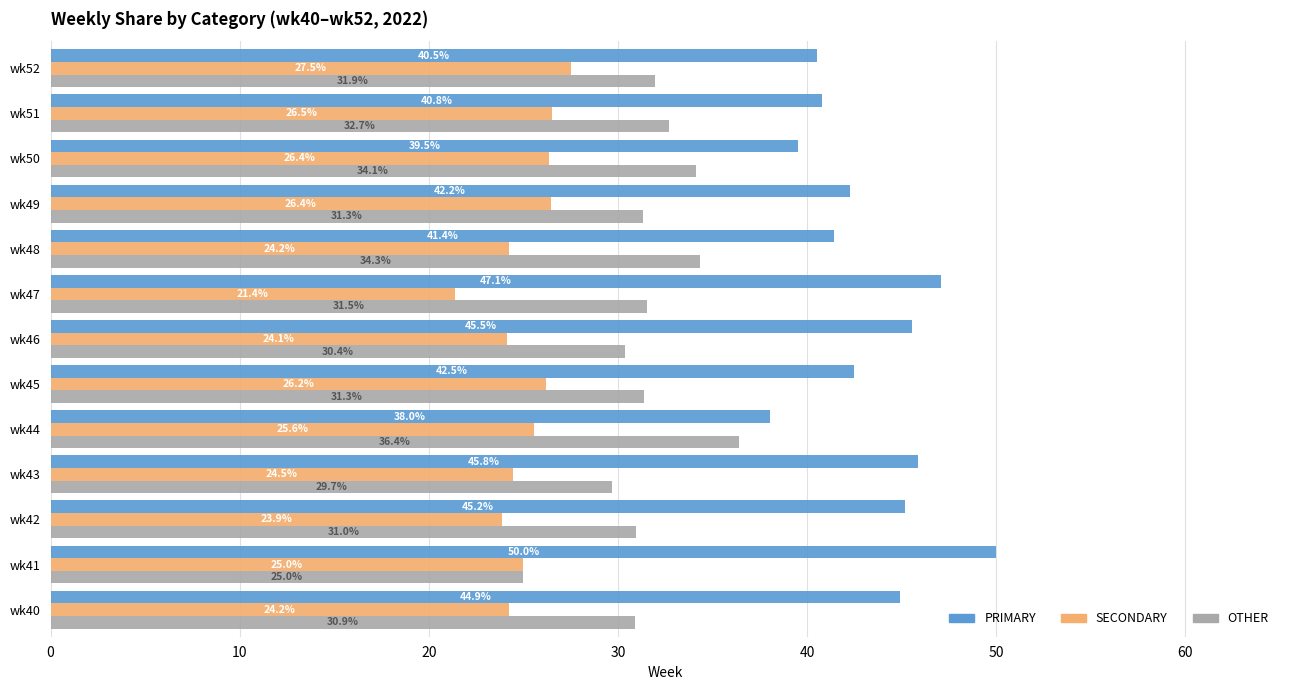

How many categories are shown in the chart?

13